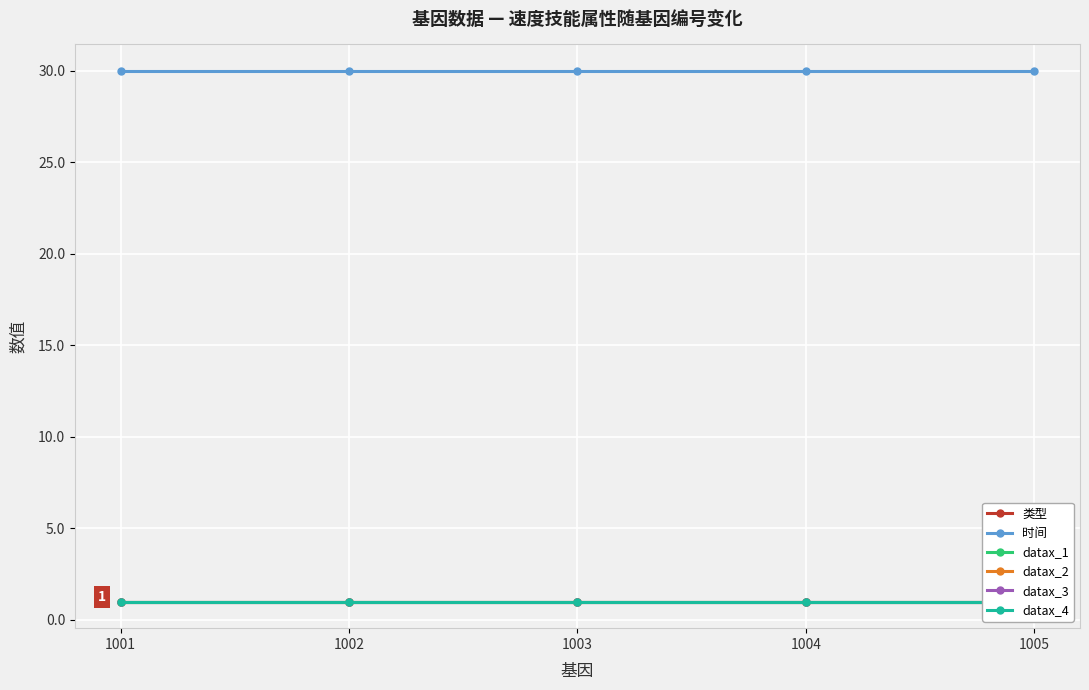

Rank the series by their maximum value, from lowest to highest.

类型, datax_1, datax_2, datax_3, datax_4, 时间